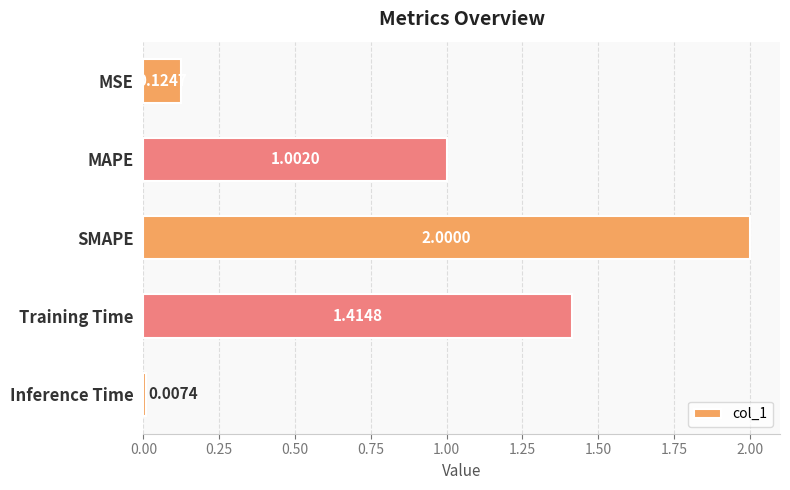

At which label is the value closest to 1?

MAPE